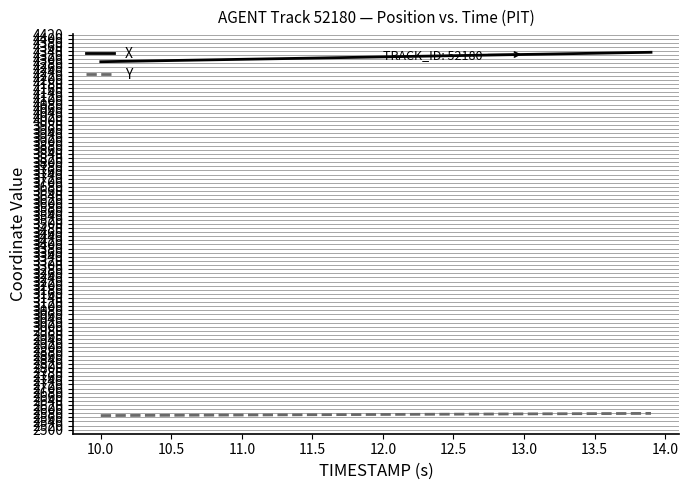

Does the chart display data point markers on the line(s)?

No